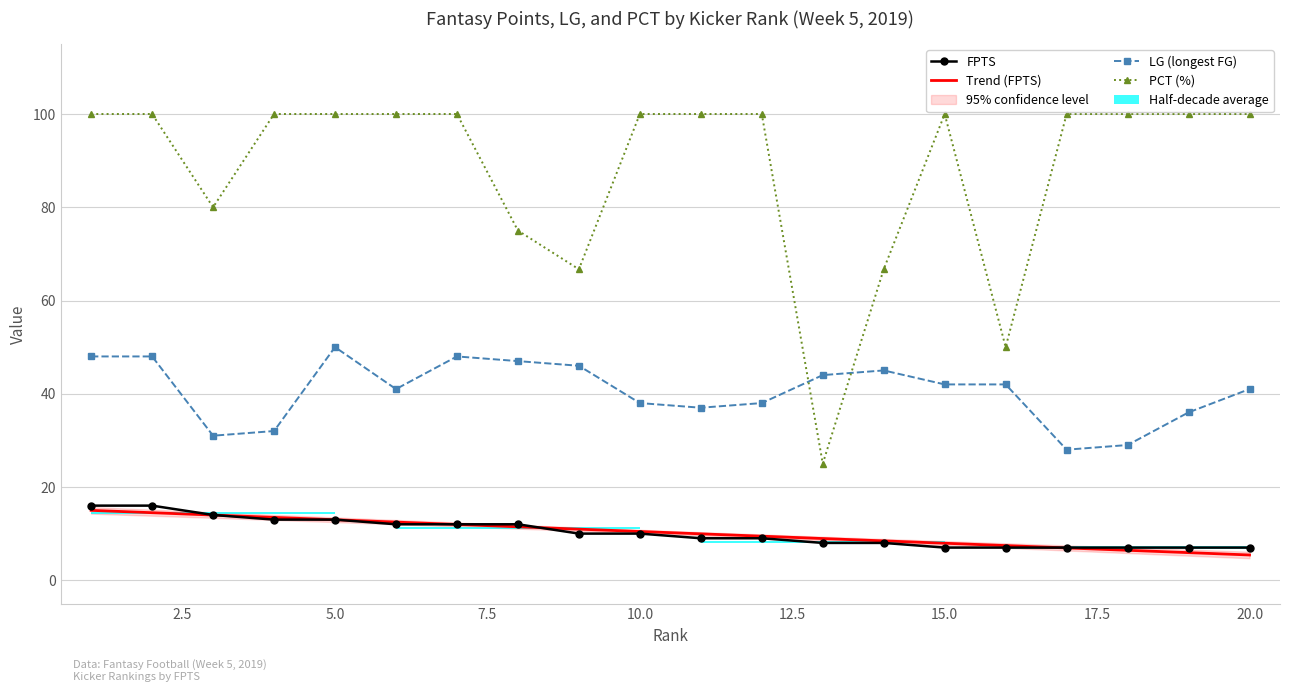

The value of LG (longest FG) at 15 is 73.0. True or false?

False